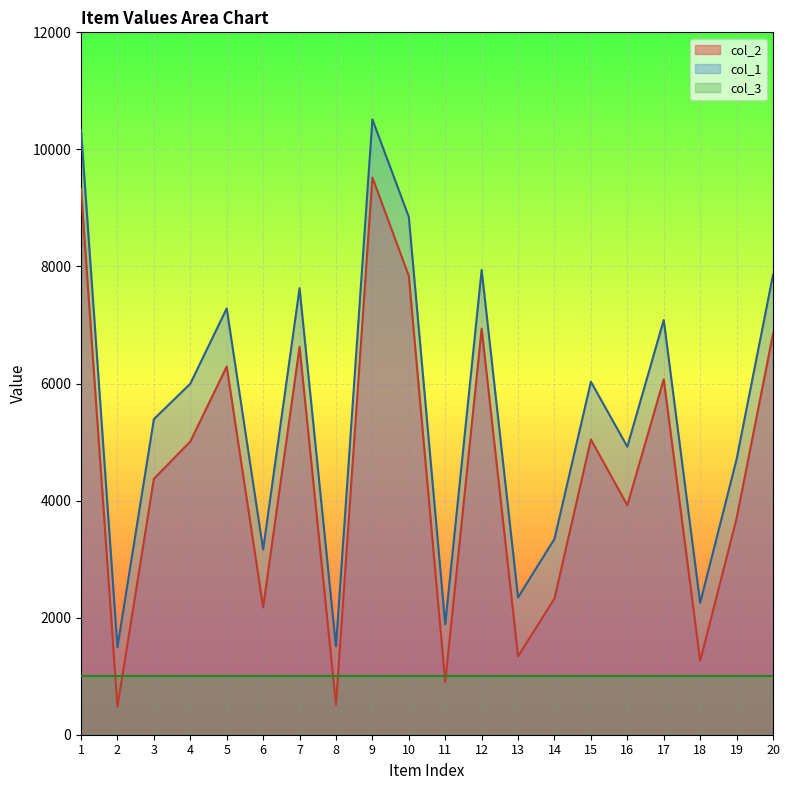

True or false: col_3 and col_1 cross at least once.

False